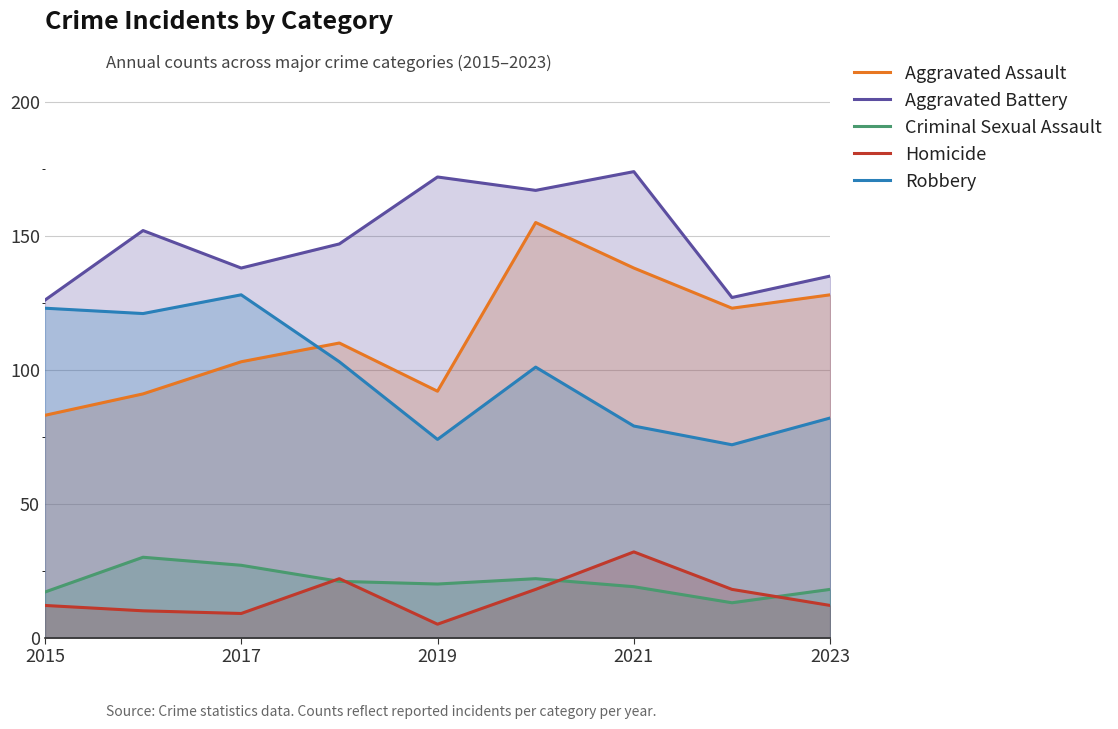

In Robbery, how many points are higher than both neighbors (excluding endpoints)?

2